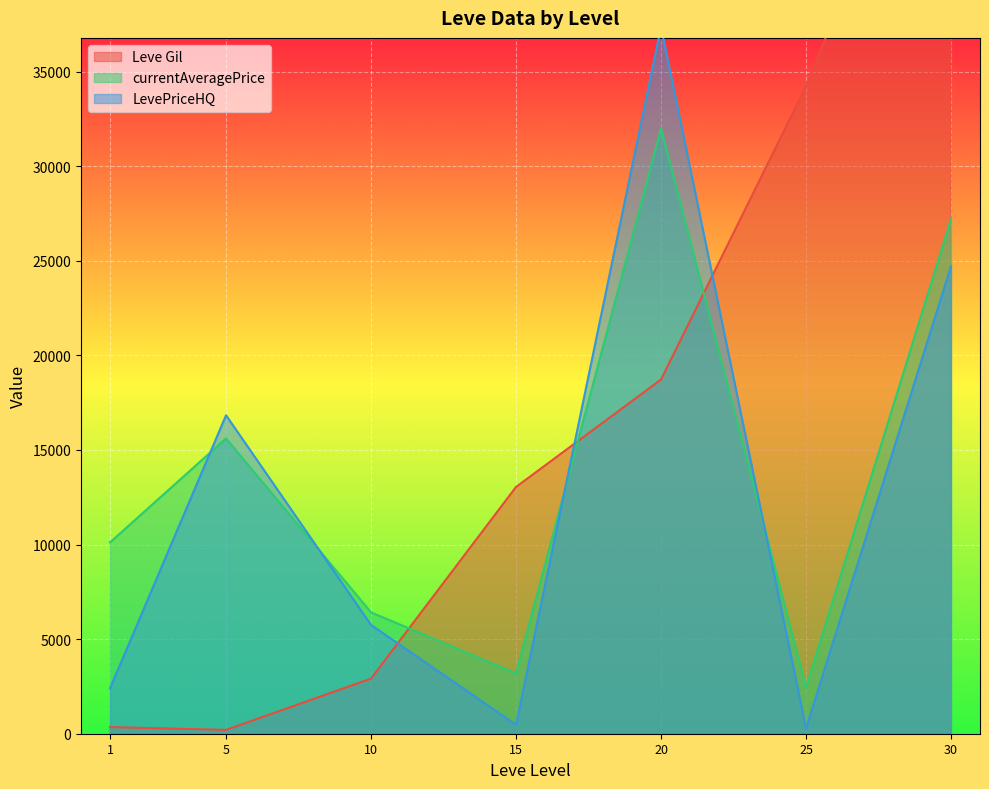

List the labels in order of currentAveragePrice value, largest first.

20, 30, 5, 1, 10, 15, 25